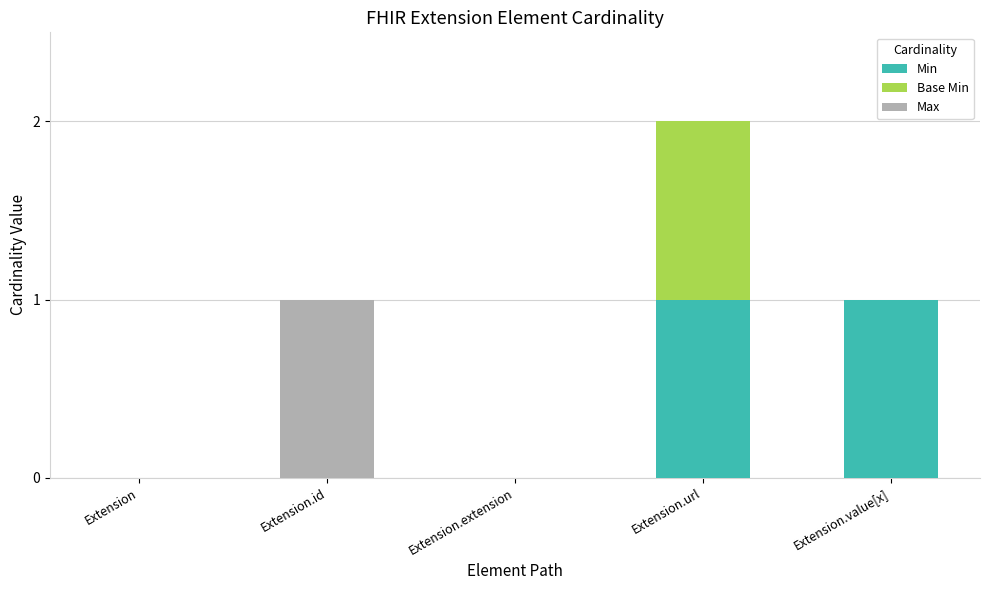

At which category is the sum across all series the highest?

Extension.url